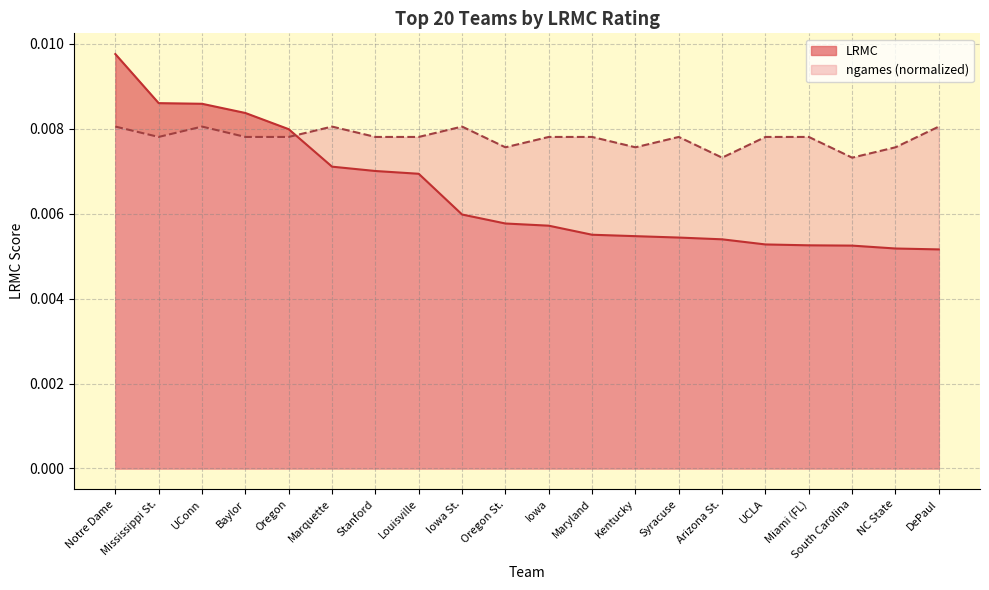

At which category does the chart reach its peak across all series?

Notre Dame